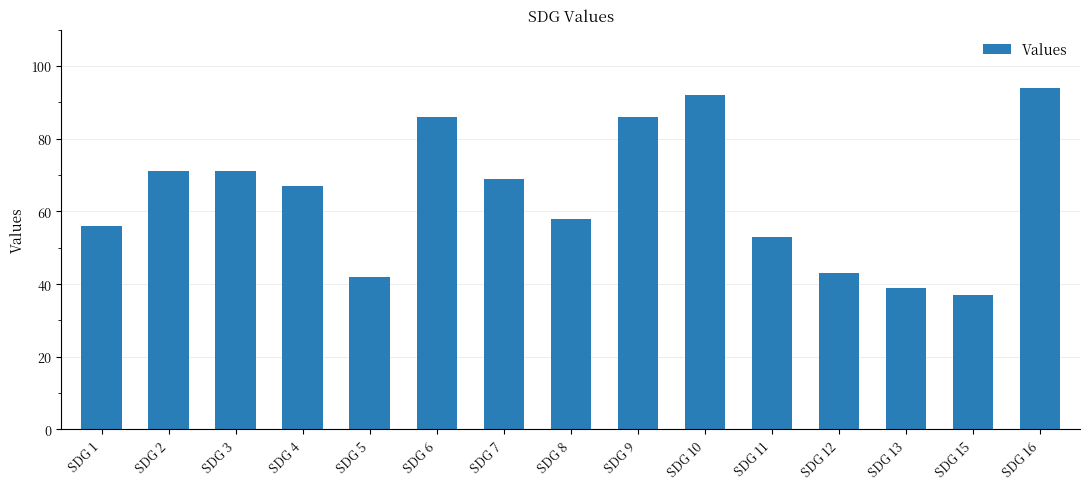

What is the ratio of the value at SDG 11 to the value at SDG 13?

1.4